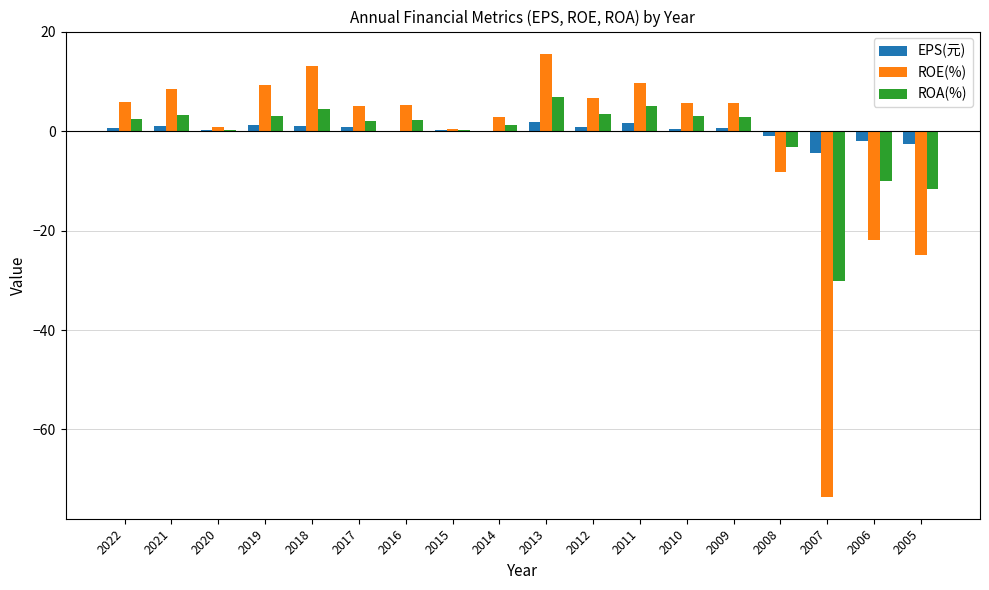

Which series has the largest total across all categories?

EPS(元)